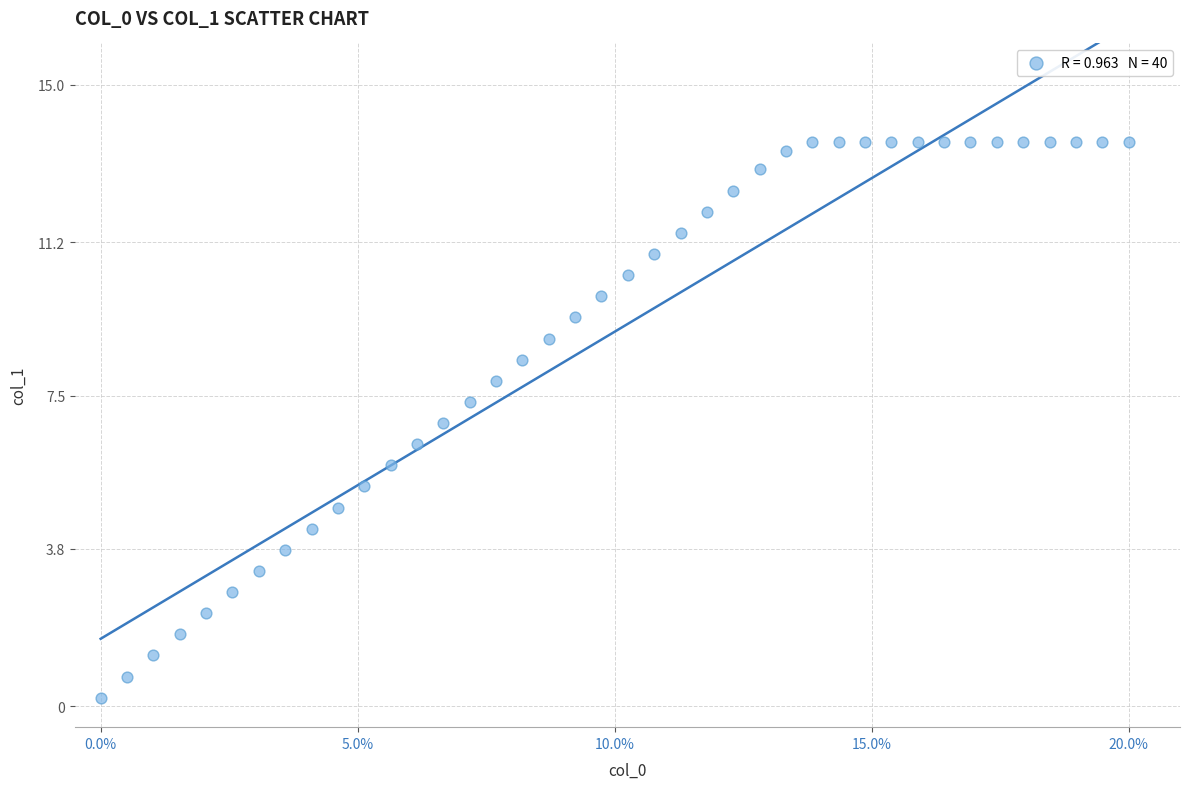

What is the range of X values (max minus min)?

20.0